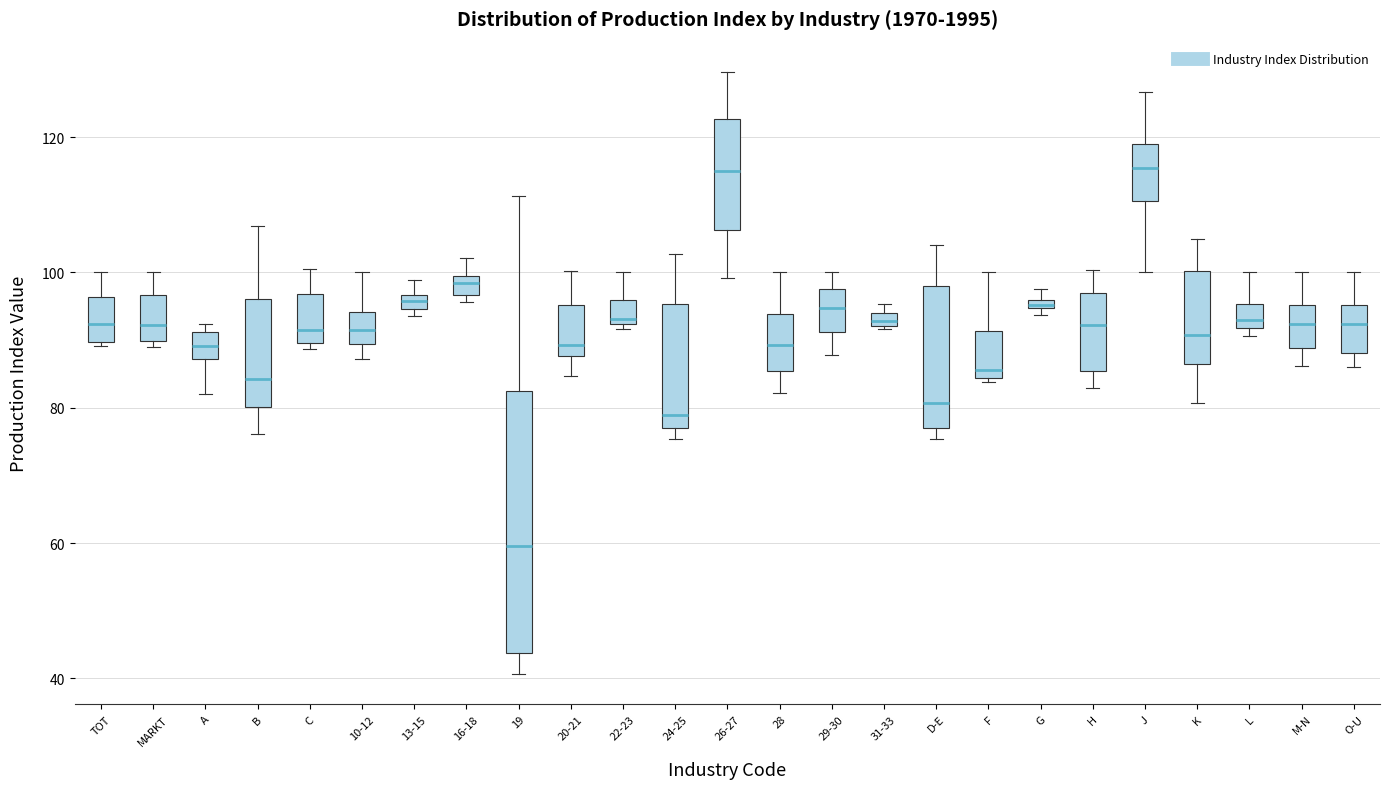

Which box is the tallest, from its lower edge to its upper edge?

19